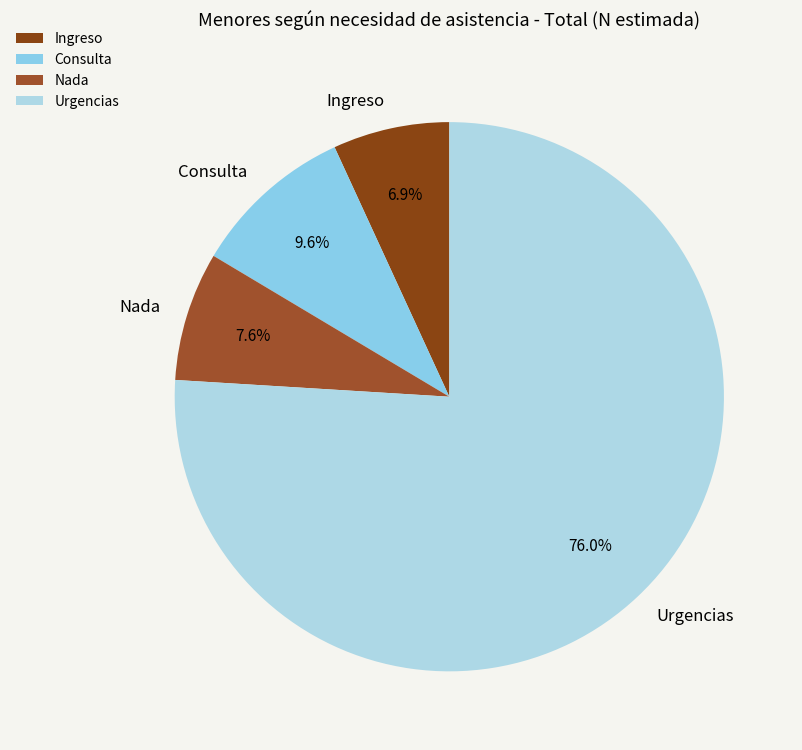

Is there any slice that represents more than half of the pie?

Yes